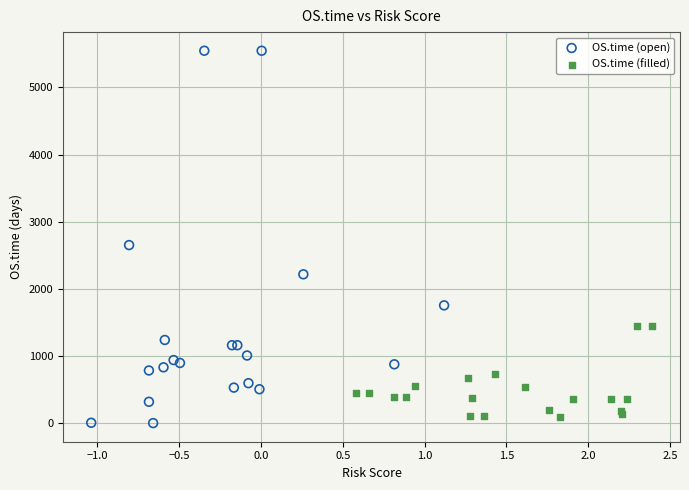

Which series has the widest spread of Y values?

OS.time (open)